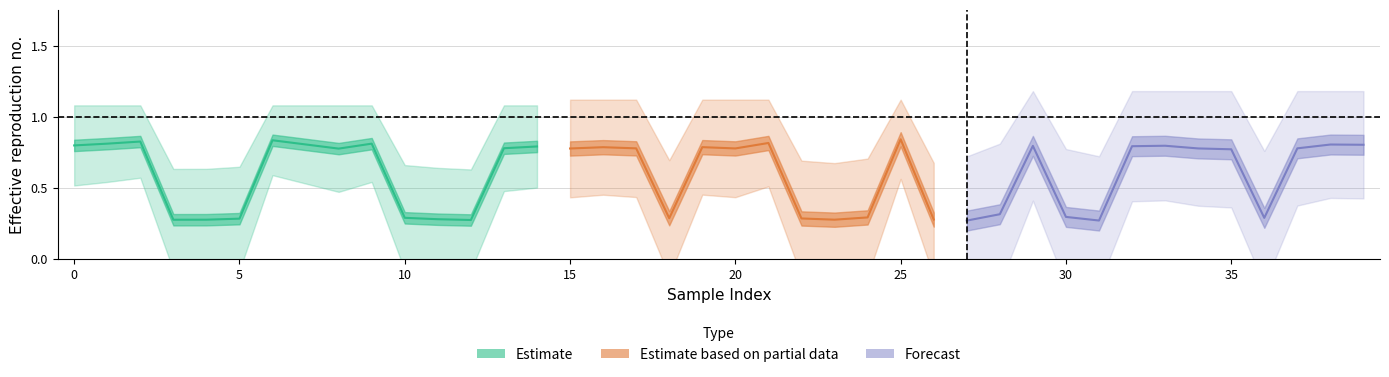

Between 28 and 15, which is larger?

15